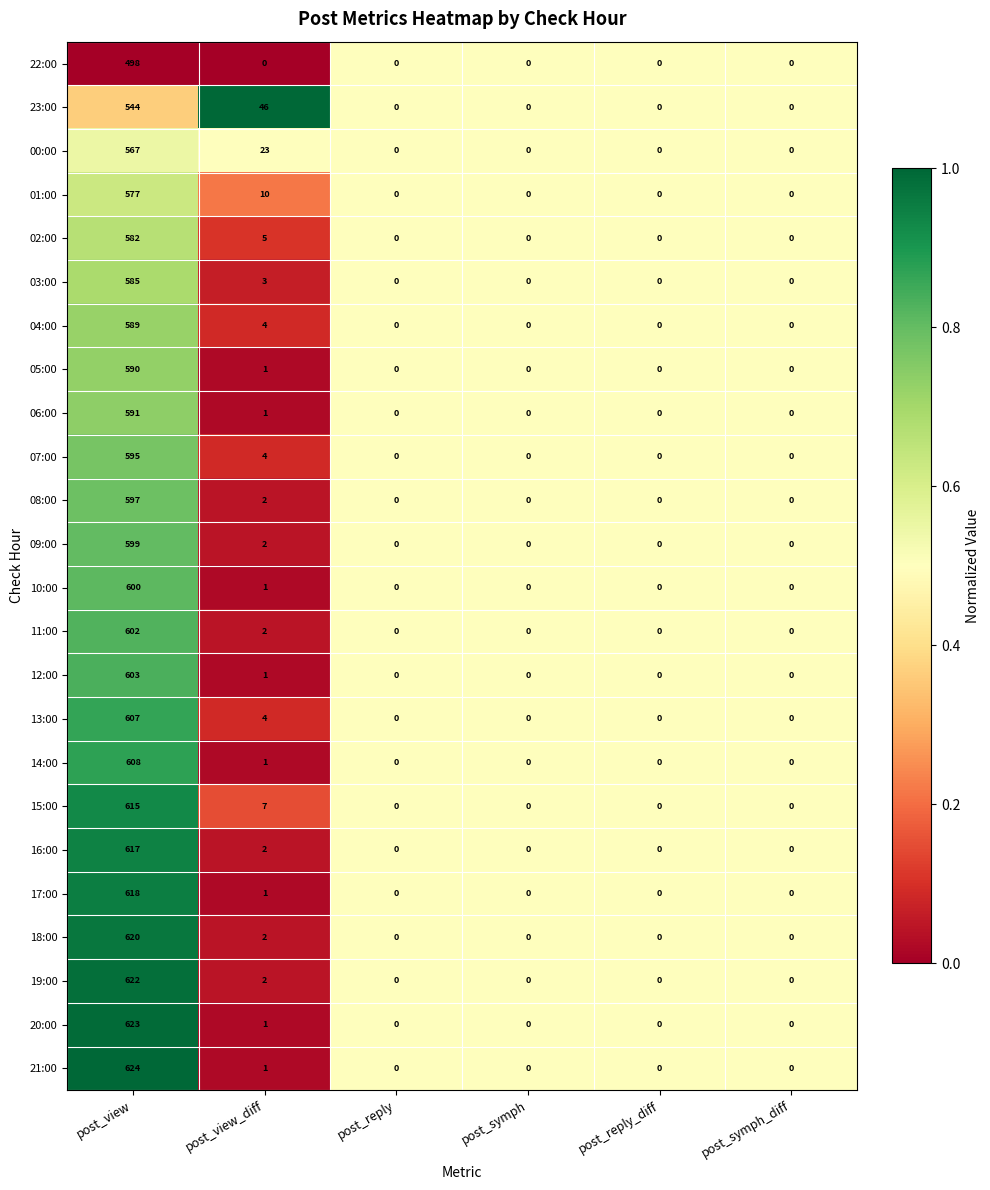

What is the total value across all series at post_view_diff?

126